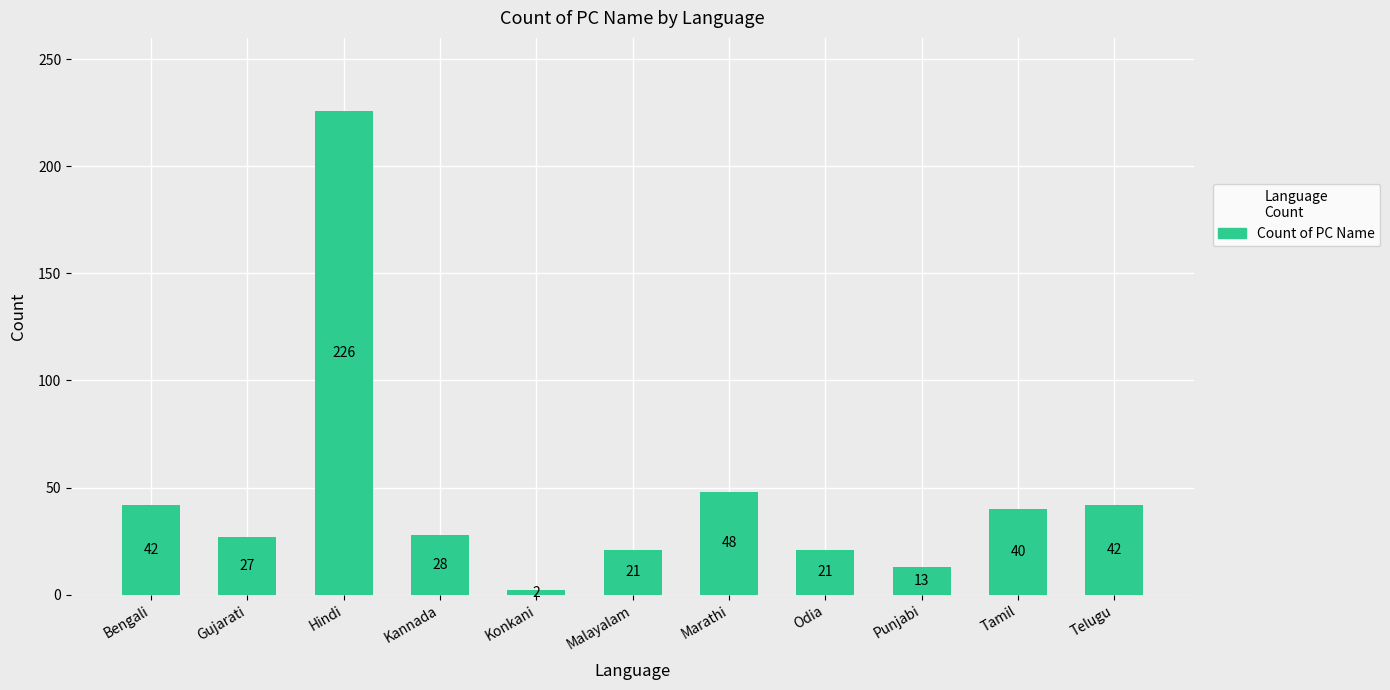

The chart shows a value of 48 at Marathi. True or false?

True